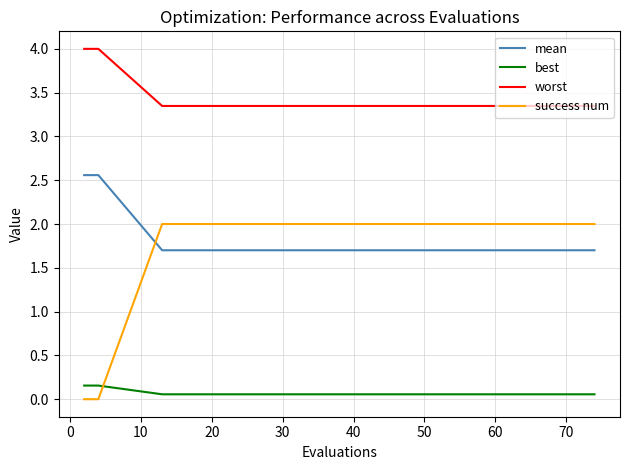

What is the difference between the maximum and minimum values in the worst series?

0.7